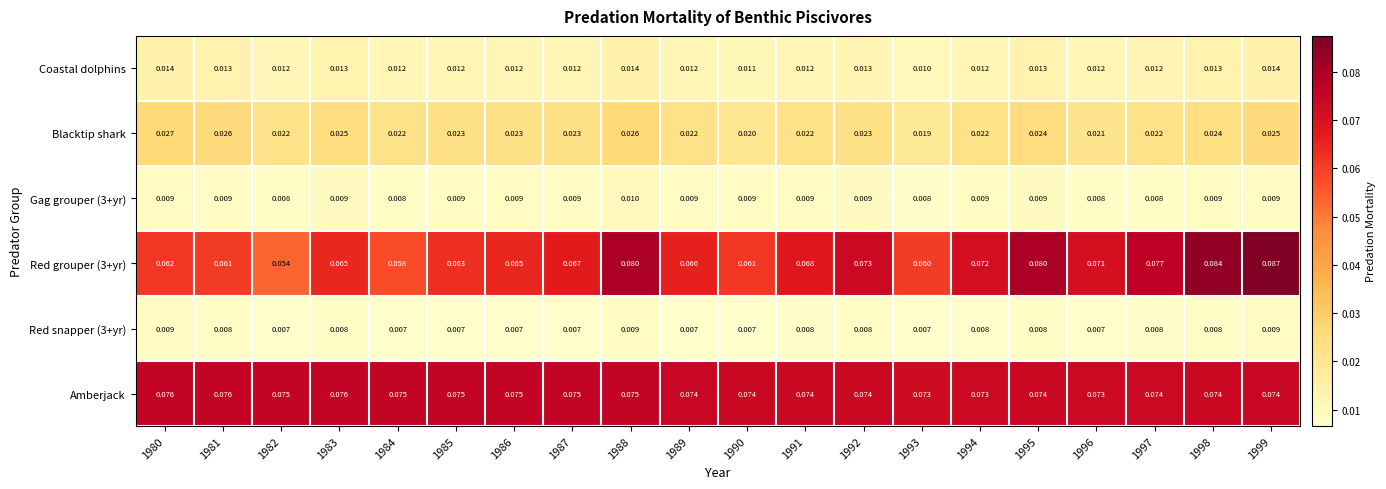

Which series has the largest total across all categories?

Amberjack